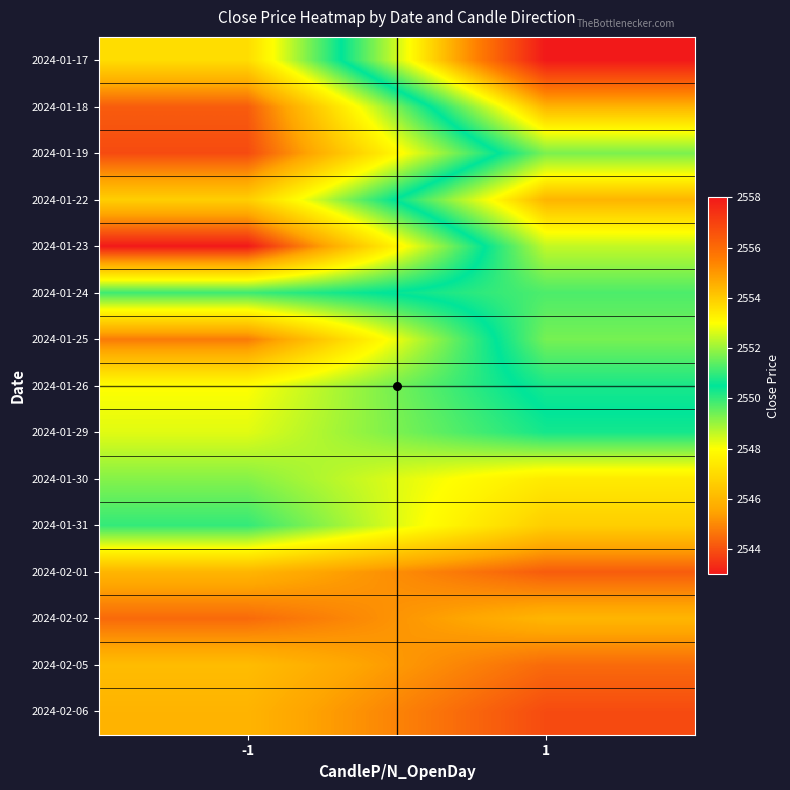

Which label corresponds to the smallest value in the chart?

-1